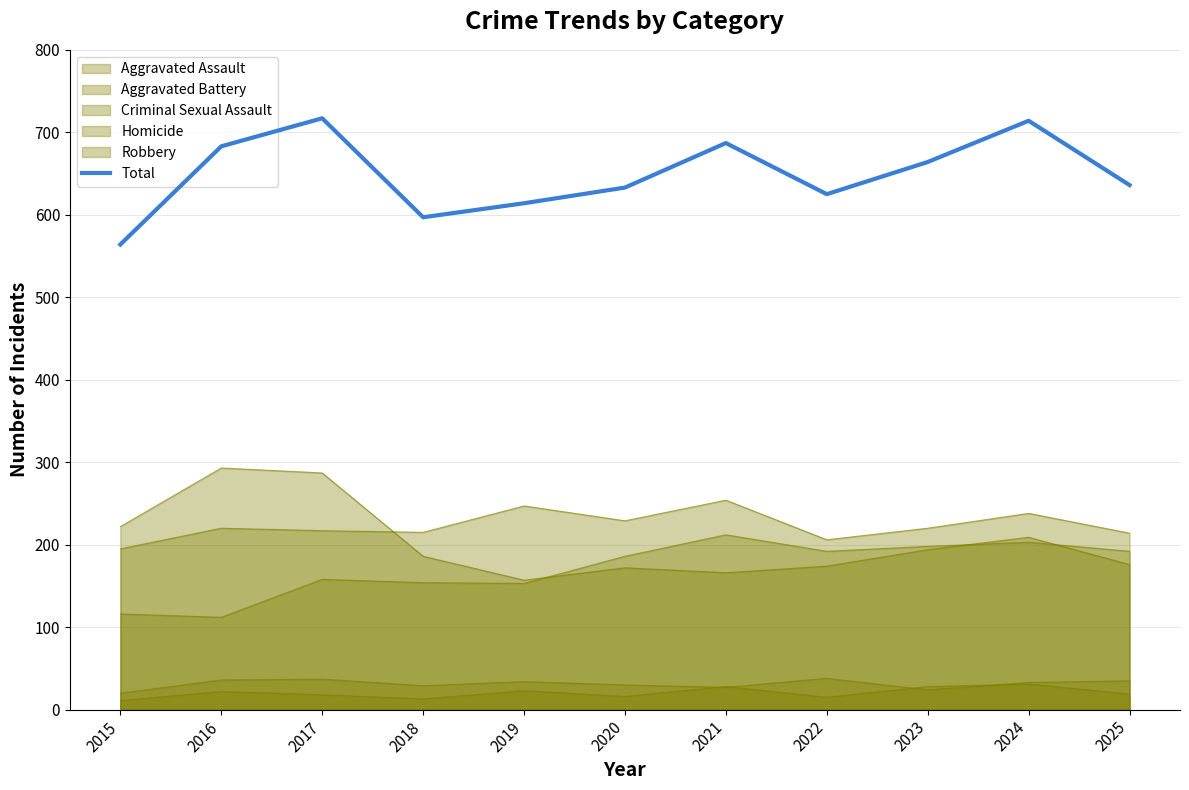

How many data points are less than 636?

5